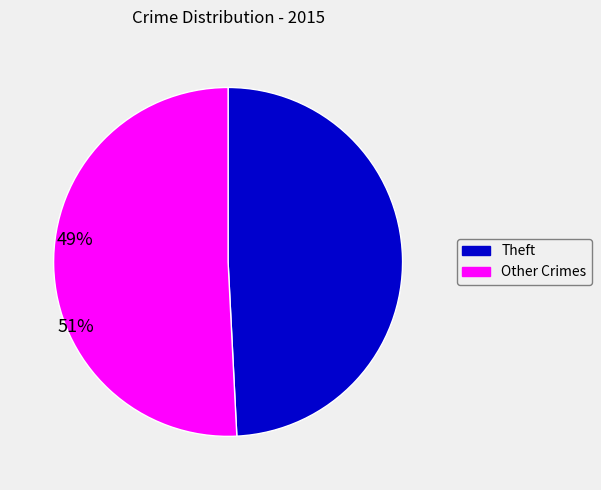

Count the number of slices in the pie.

2